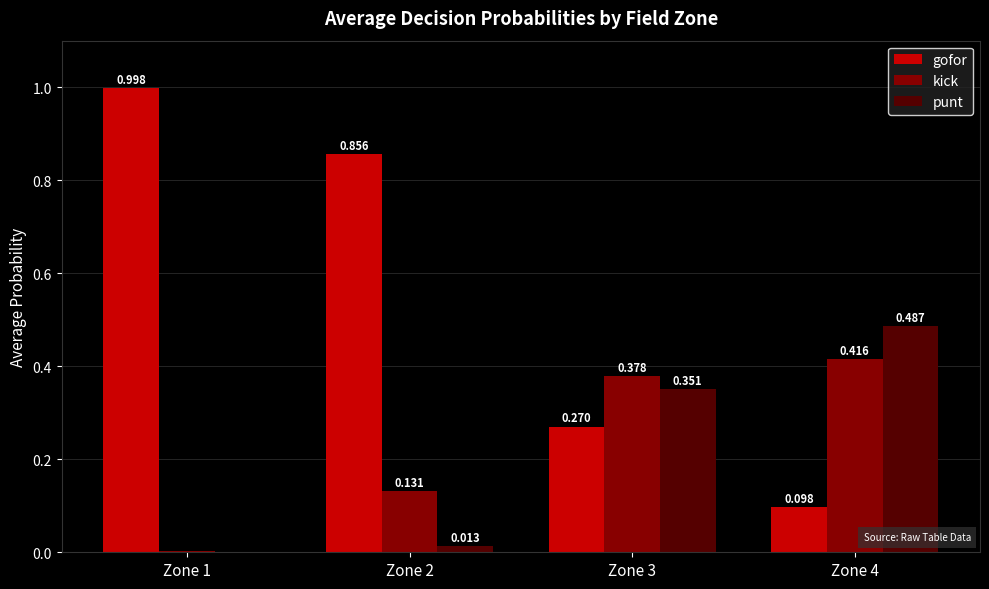

Which series has the largest total across all categories?

gofor